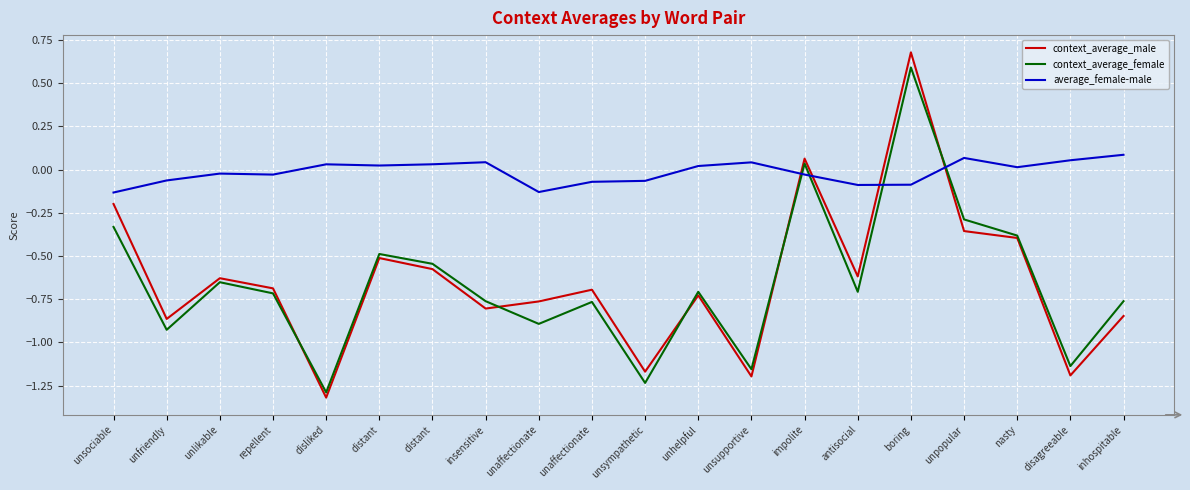

Is it true that average_female-male equals 0.0 at insensitive?

True